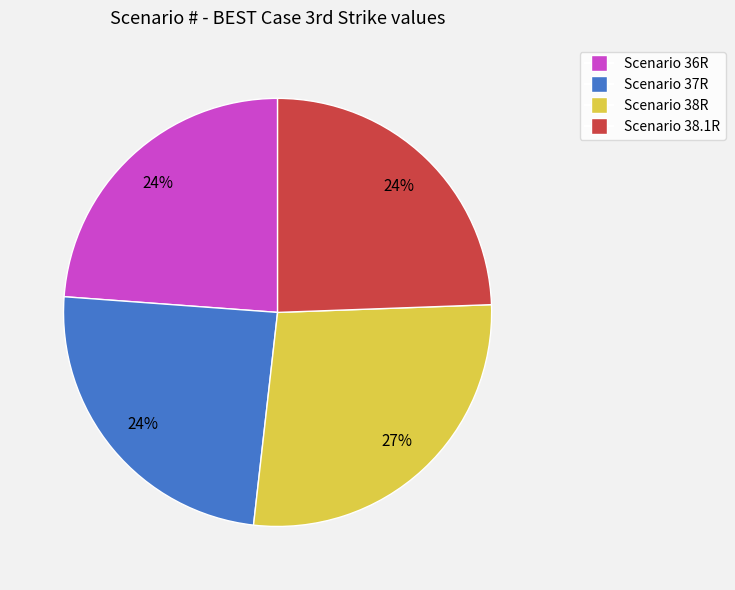

To the nearest percent, what is the average slice percentage?

25%